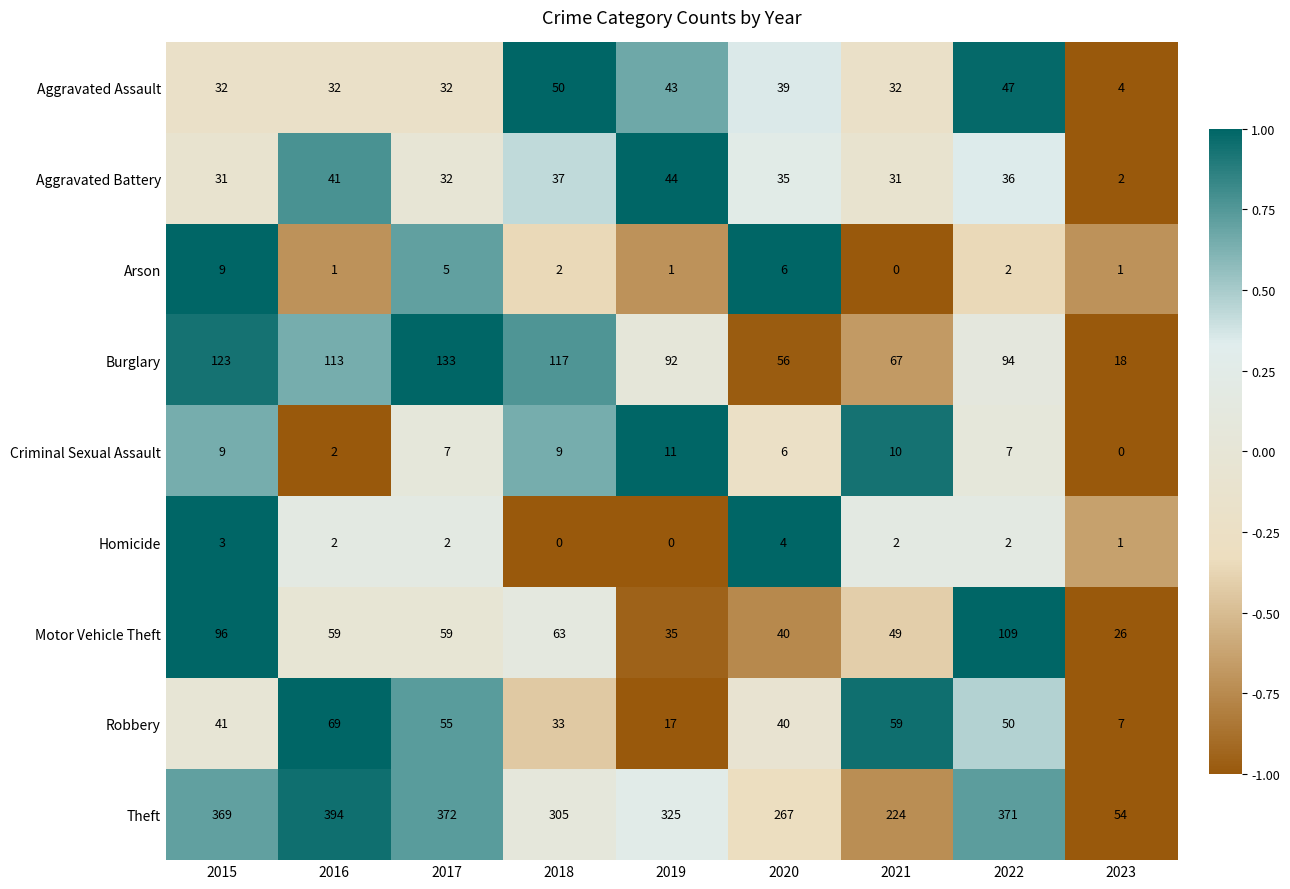

At how many categories does at least one series exceed 0?

9